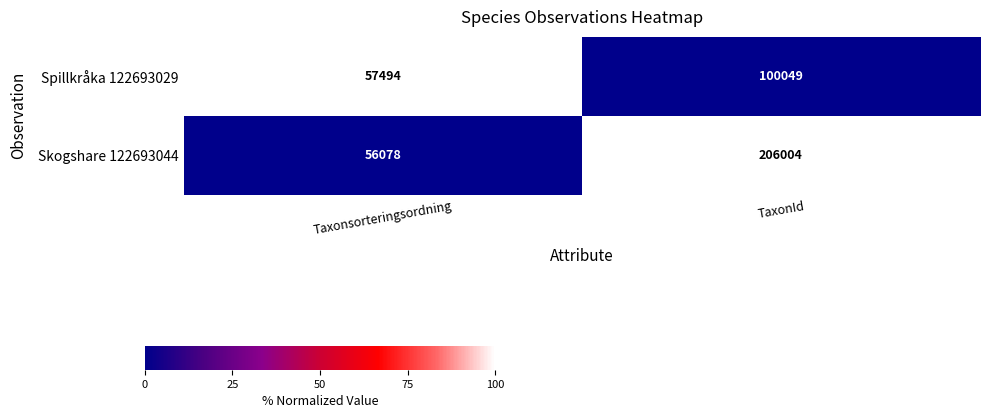

List the series in order of their peak value, lowest first.

Spillkråka 122693029, Skogshare 122693044